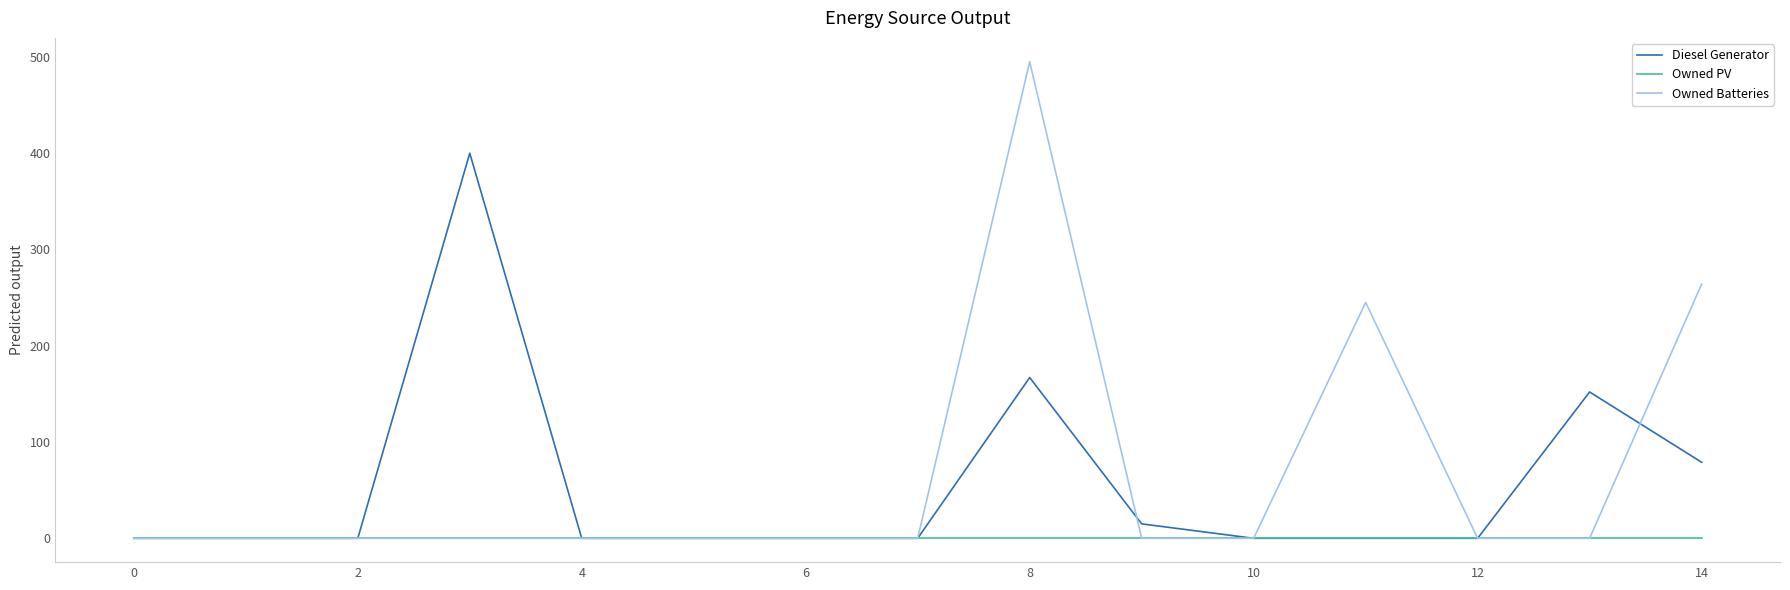

List the series in order of their overall mean, lowest first.

Owned PV, Diesel Generator, Owned Batteries